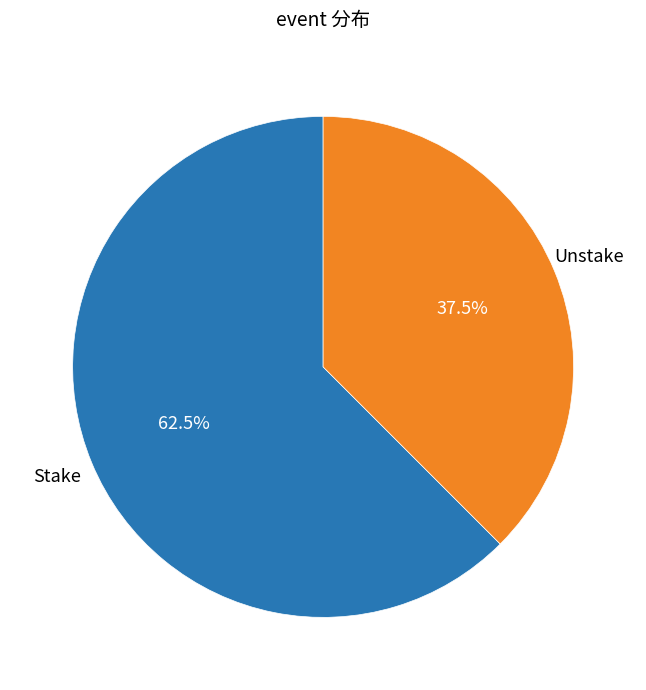

Does any single category account for the majority?

Yes